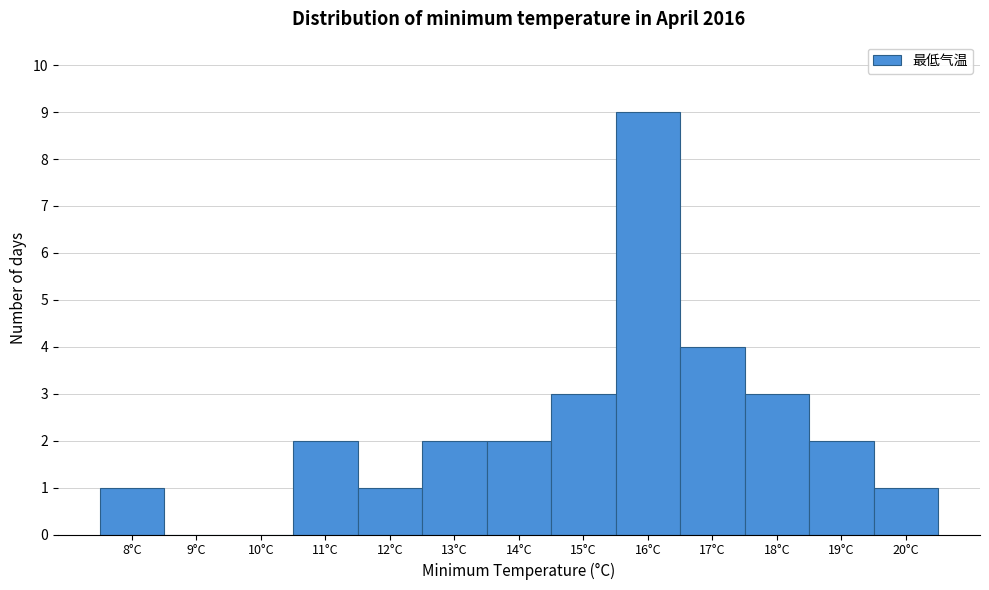

Which range on the x-axis has the tallest bar?

15.5 to 16.5